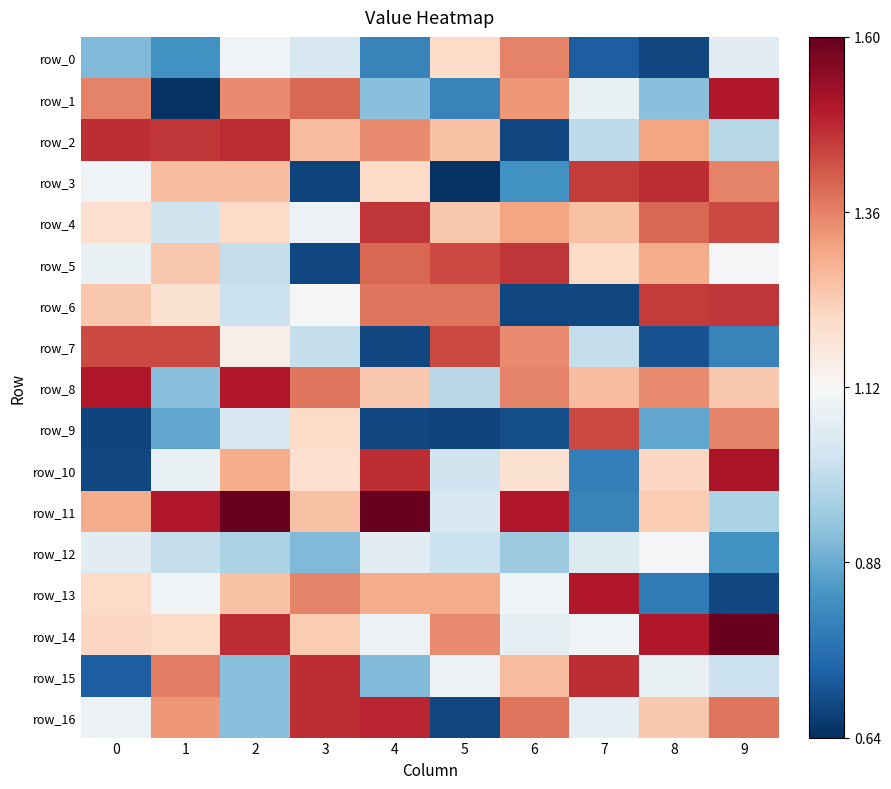

What is the difference between the second highest and minimum values in the row_16 series?

0.8